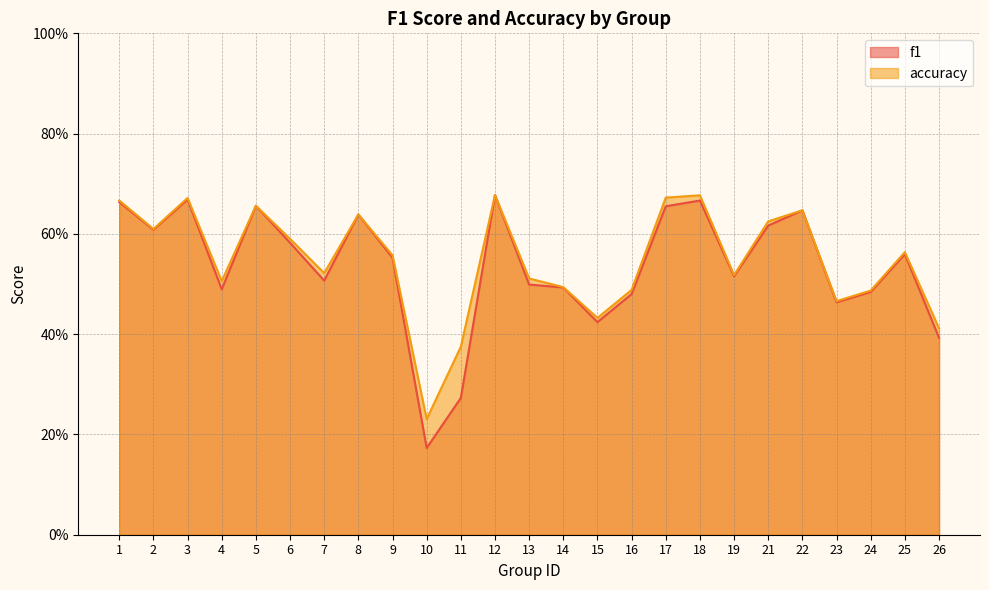

True or false: accuracy and f1 cross at least once.

False